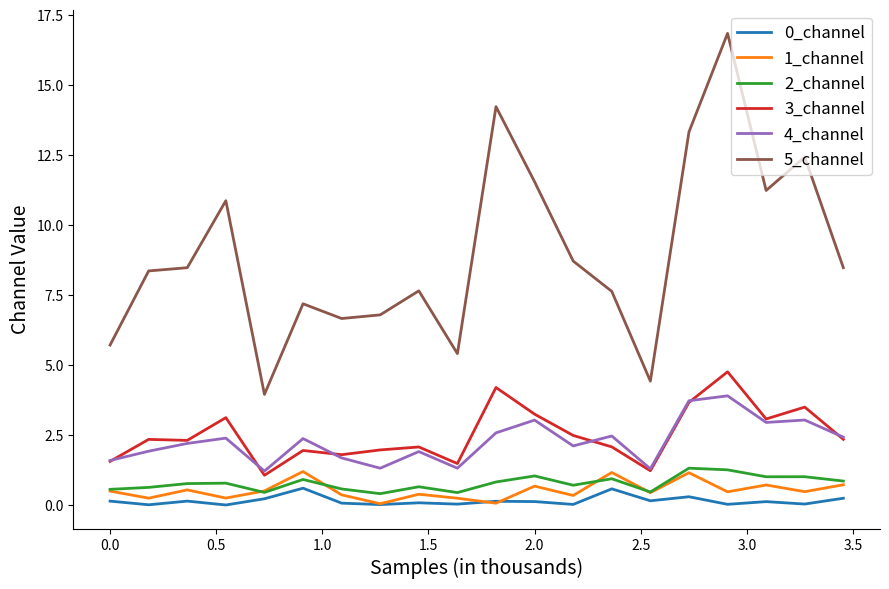

What is the maximum value shown in the chart?

16.8